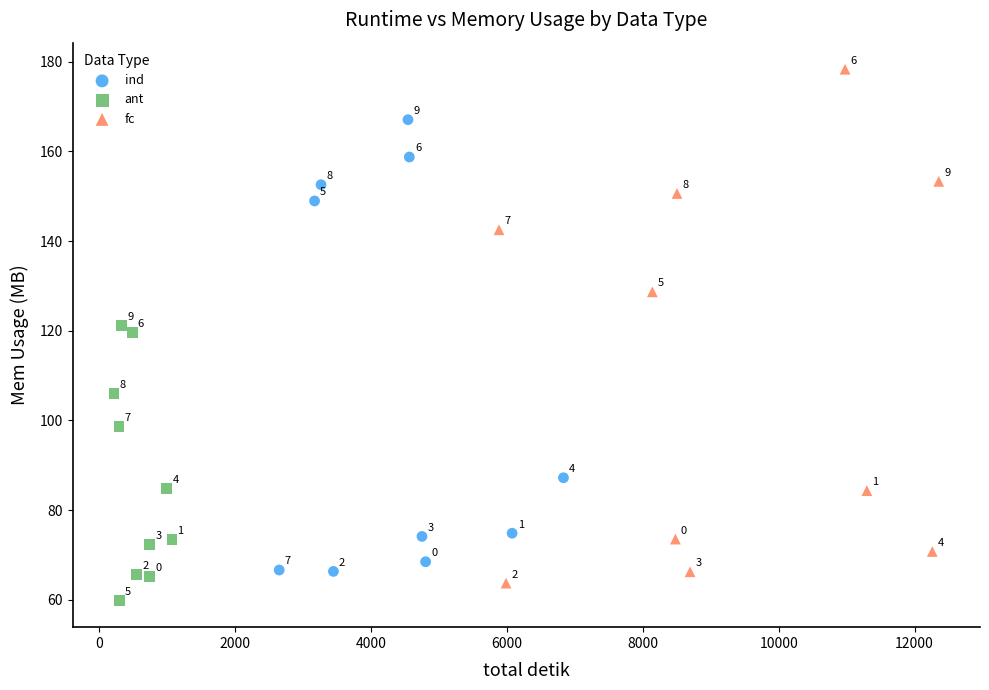

What are all the series names shown in the legend?

ind, ant, fc